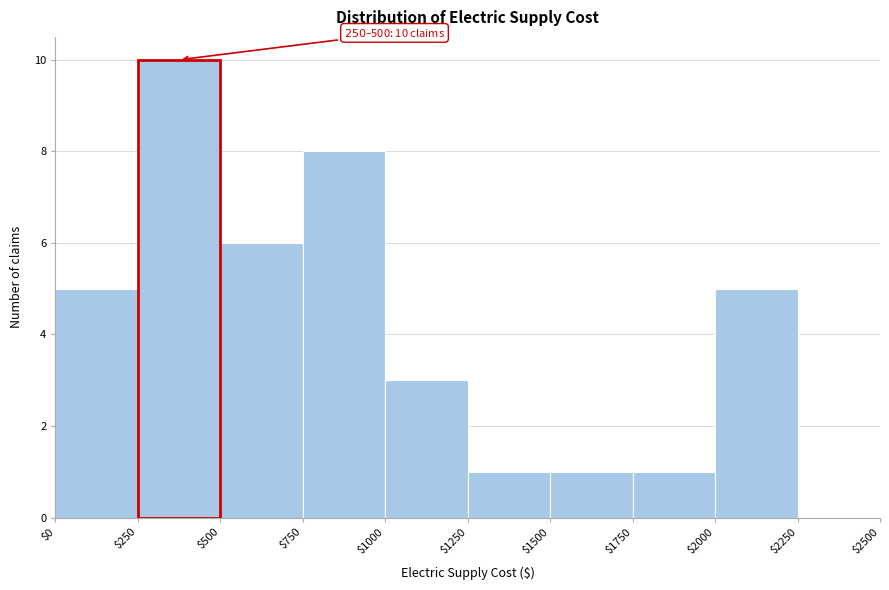

Which range on the x-axis has the tallest bar?

$250 to $500